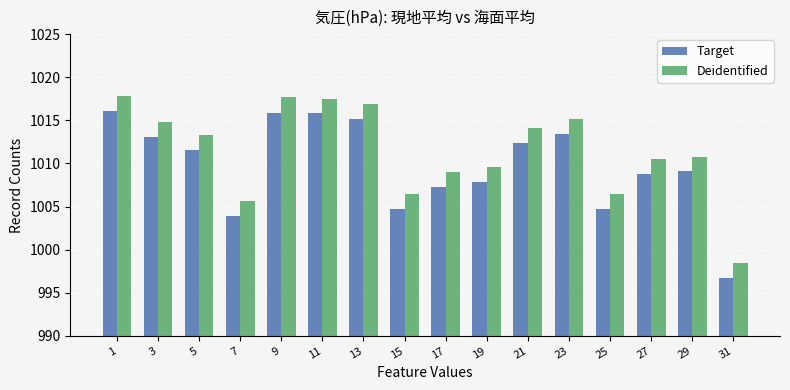

How many distinct data groups are displayed?

2